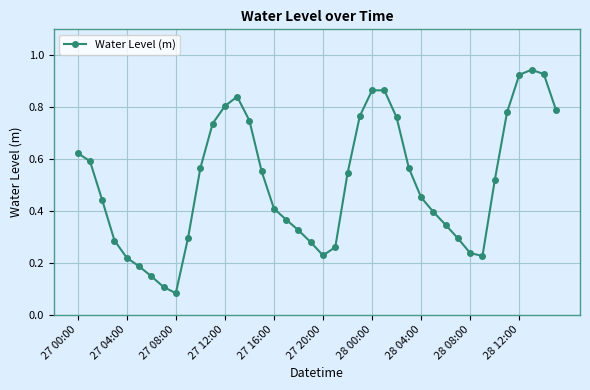

What is the sum of all values?

20.3